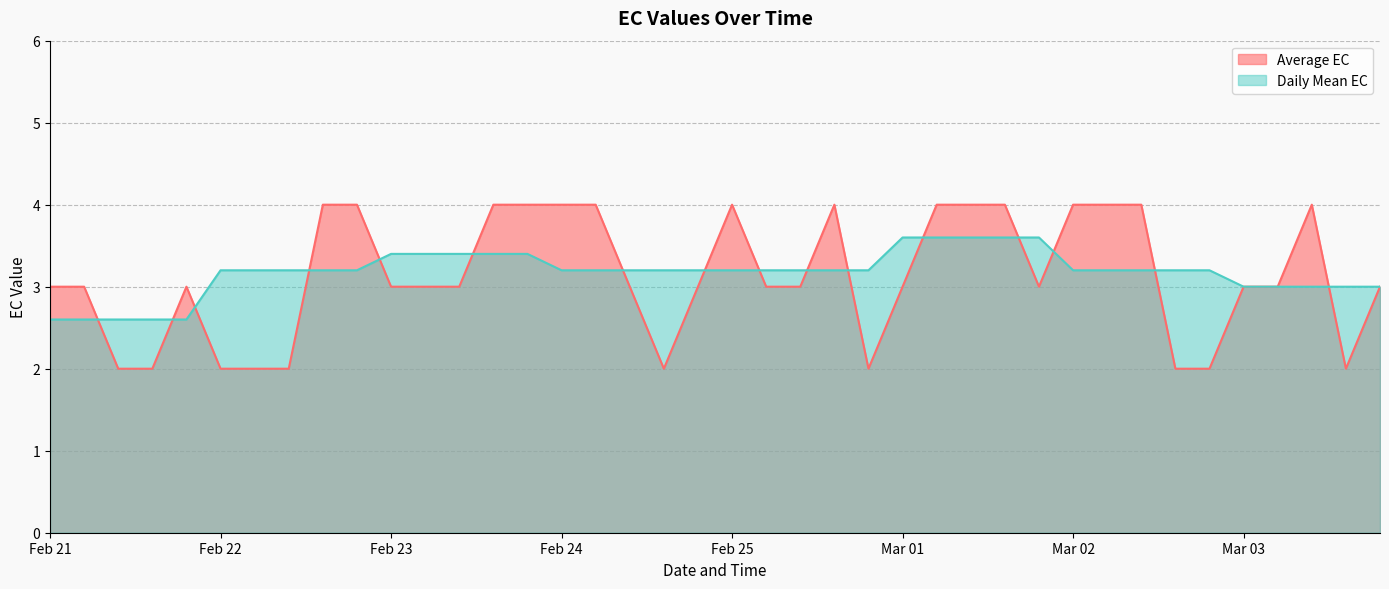

Between 2020-02-25 15:00 and 2020-03-03 15:00, which series saw the biggest shift?

Average EC